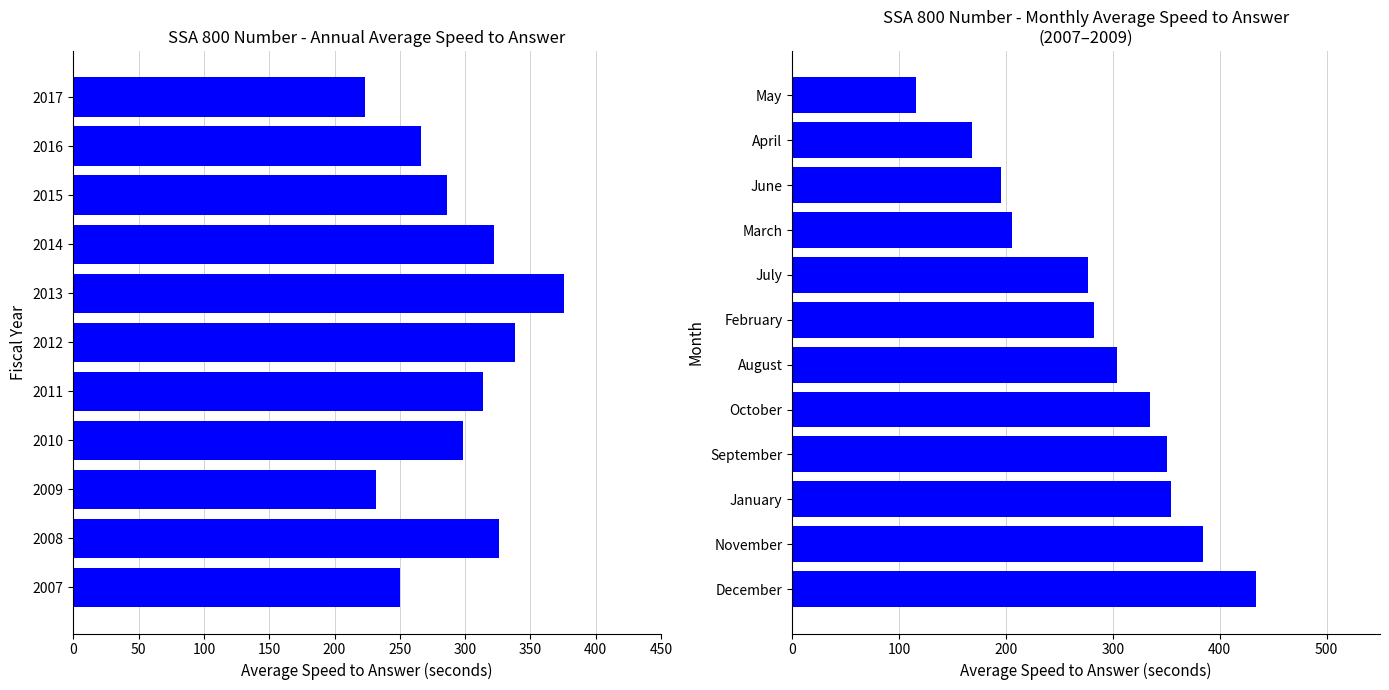

What is the approximate value at 2010?

298